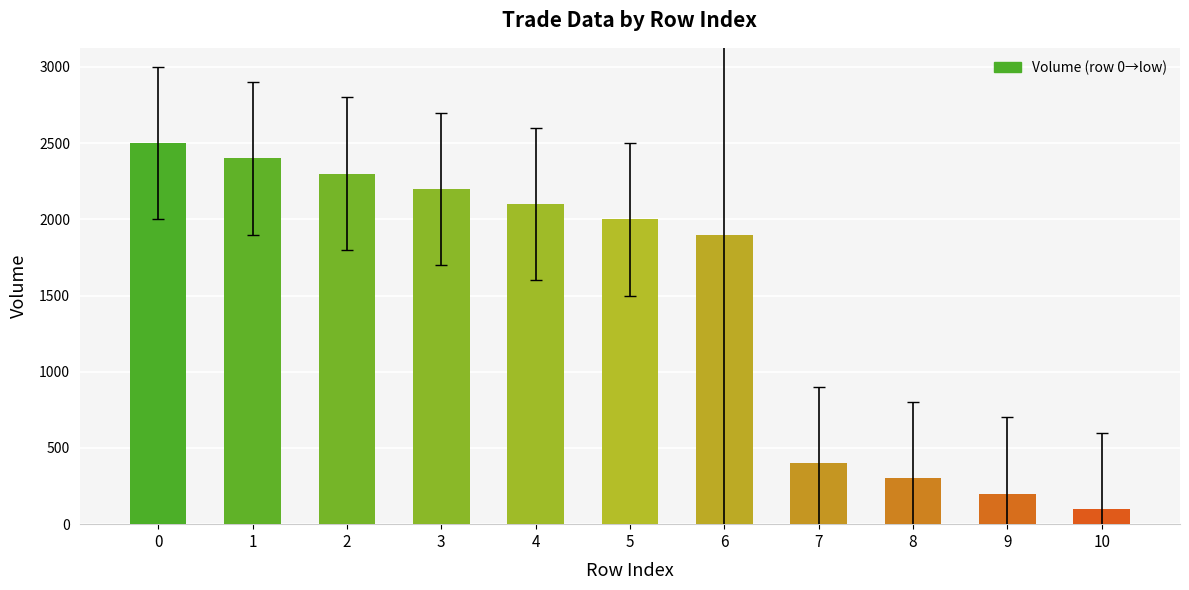

What is the smallest value displayed?

100